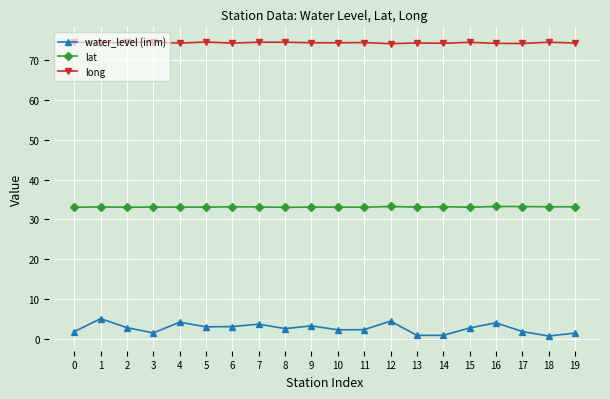

At which category does water_level (in m) reach its first local peak?

1